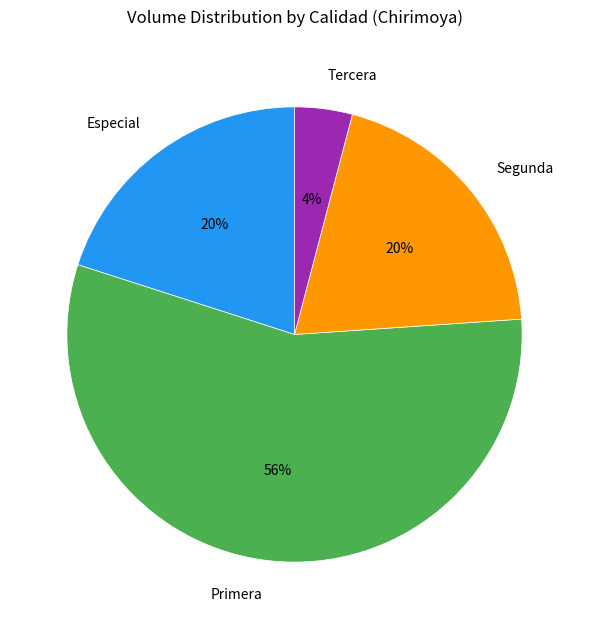

Count the number of slices in the pie.

4